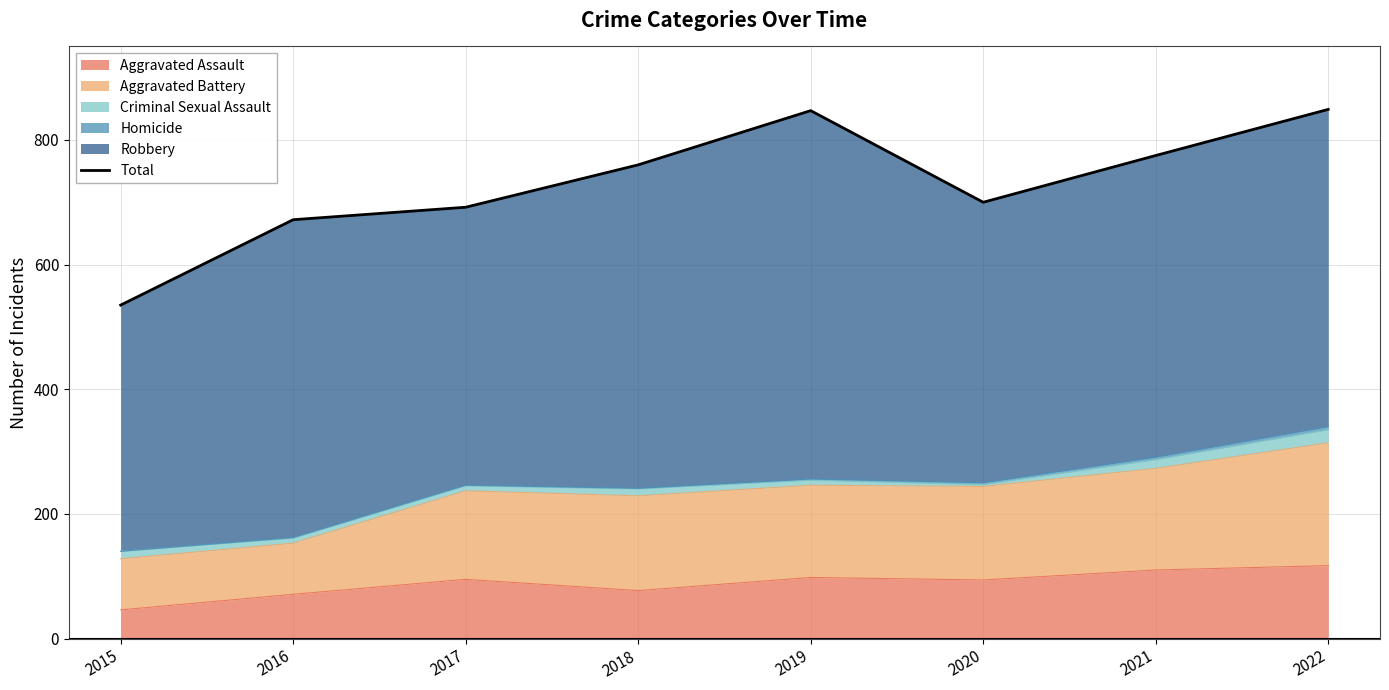

At which category does the chart reach its peak across all series?

2022